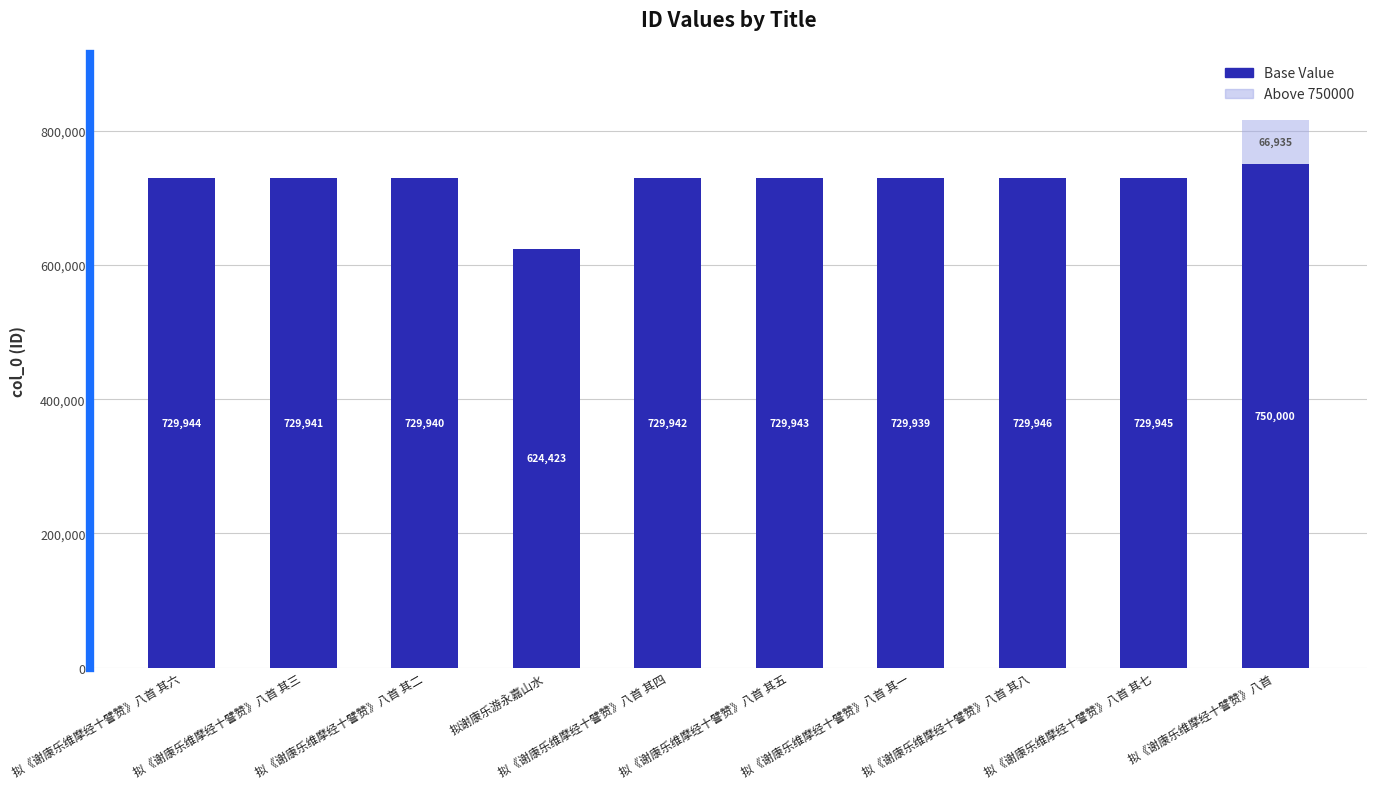

The Base Value series shows 729940 at 拟《谢康乐维摩经十譬赞》八首 其二. True or false?

True